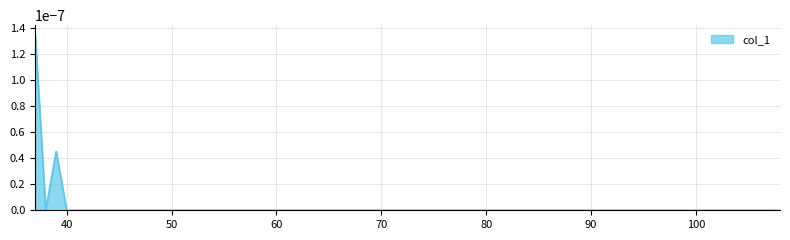

True or false: there are more than 0 points higher than both neighbors.

True